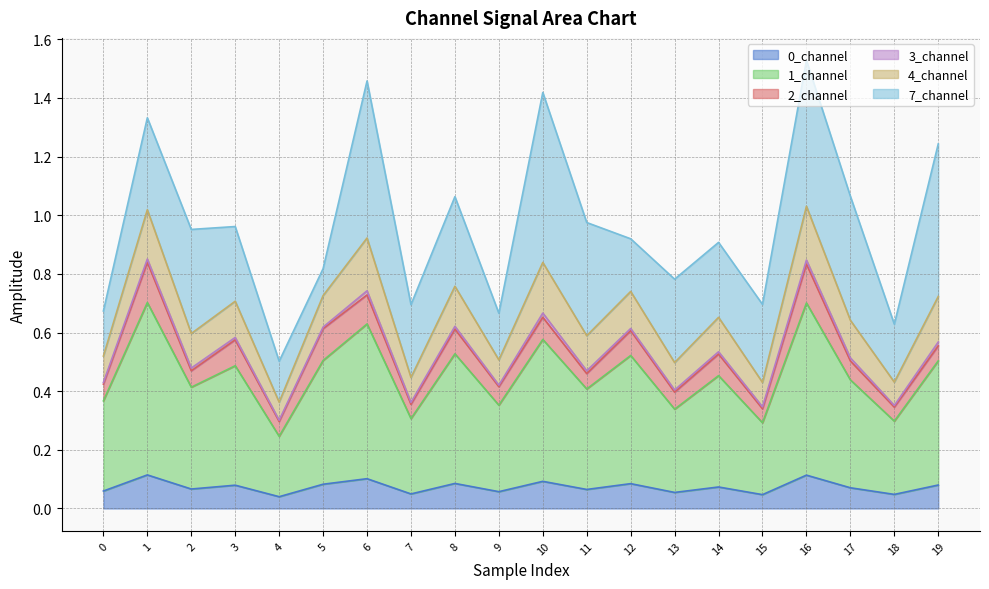

Is it true that 0_channel equals 0.0 at 11?

False